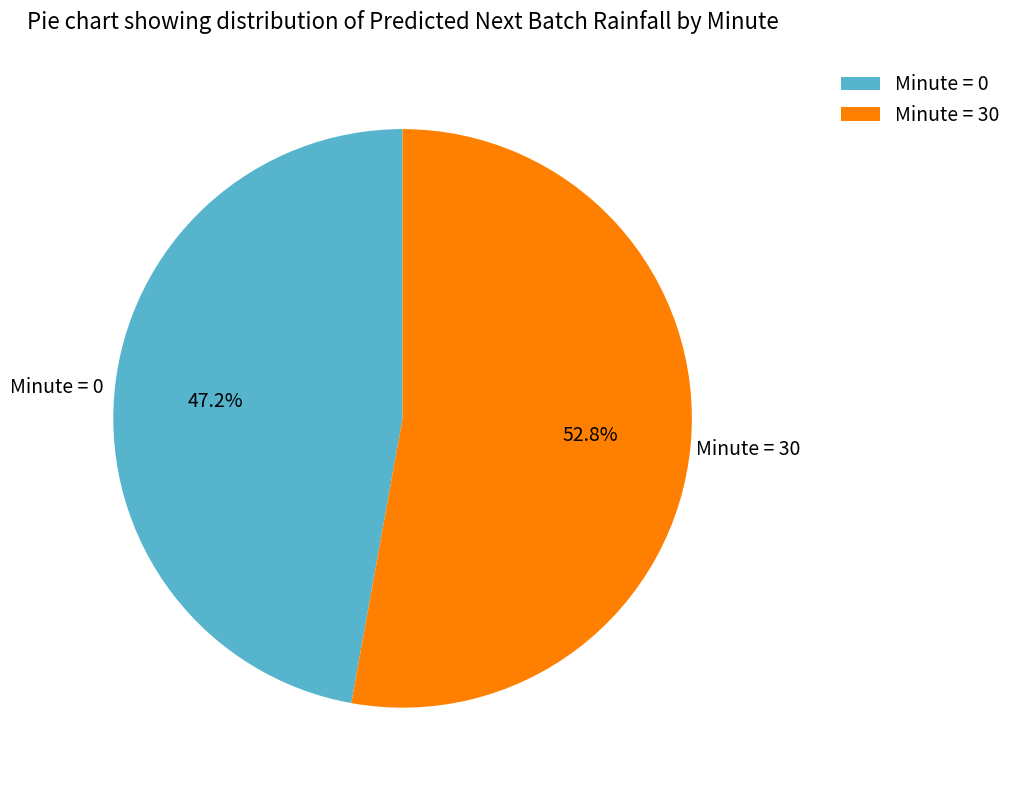

What is the total percentage of Minute = 0 and Minute = 30?

100.0%